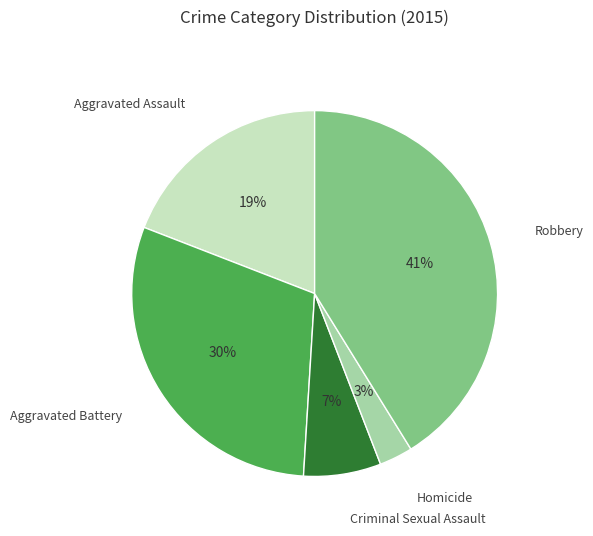

Count the number of slices in the pie.

5